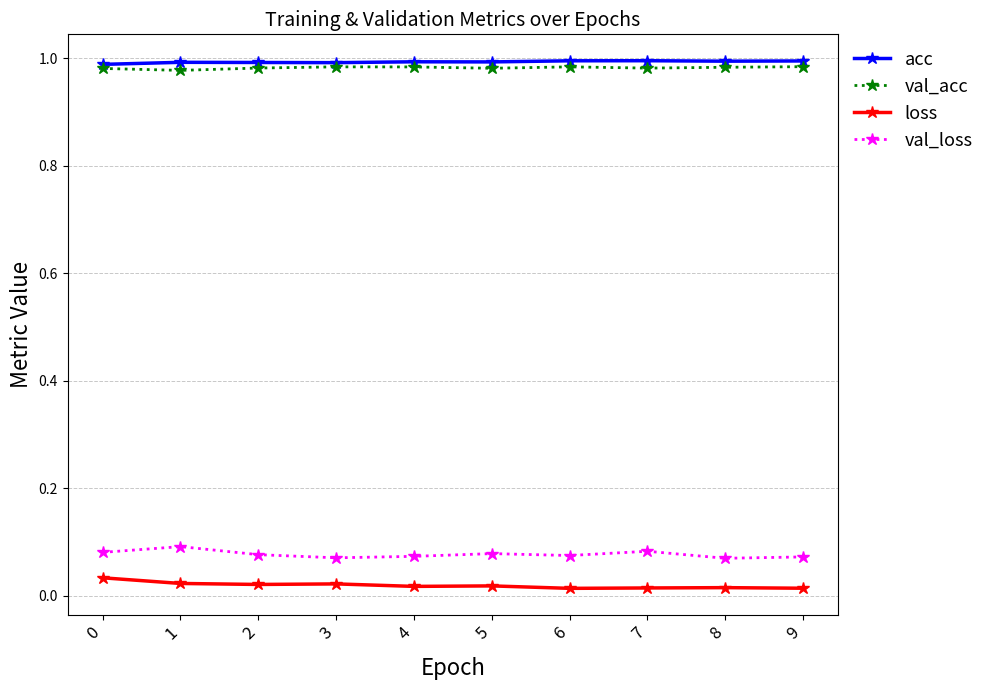

True or false: val_loss has more than 1 interior local peaks.

True